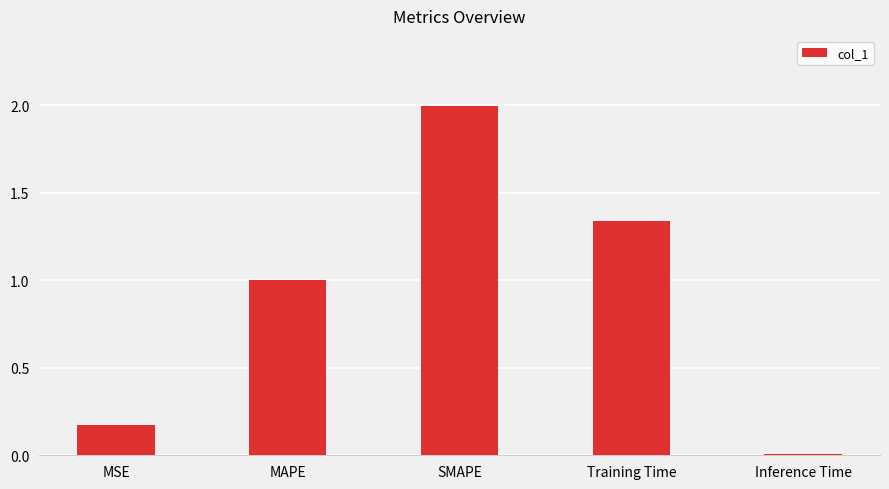

Which has a higher value, Inference Time or MAPE?

MAPE